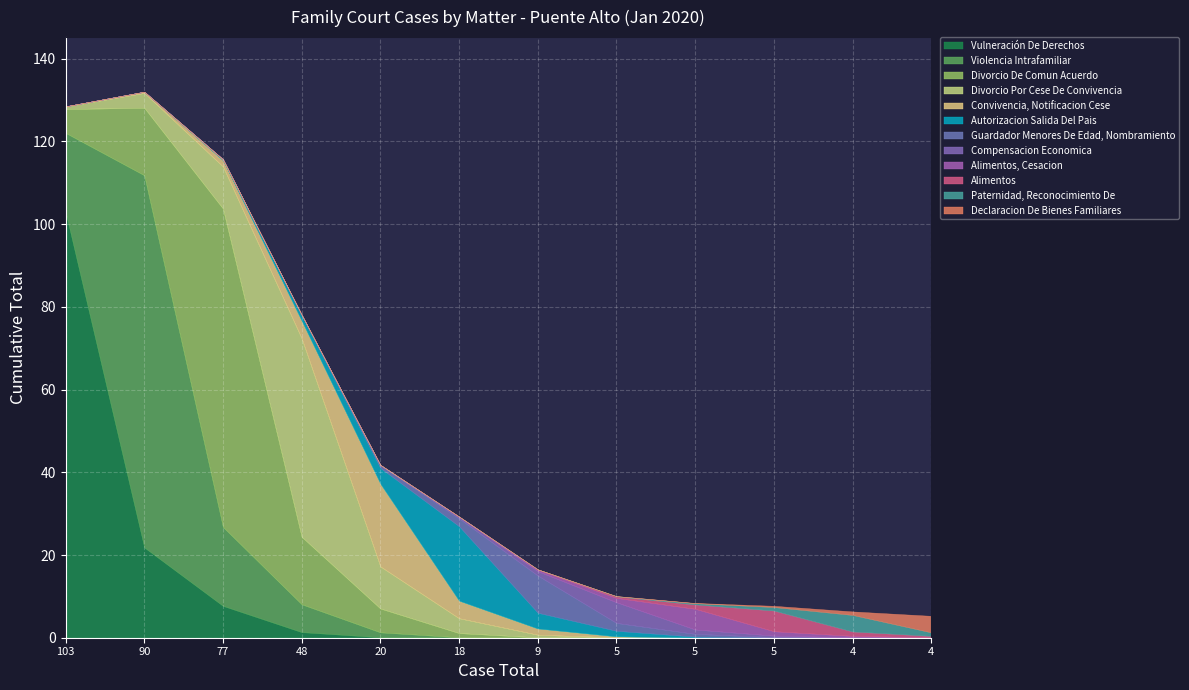

Is it true that the value at Entrega Menor is 3?

False